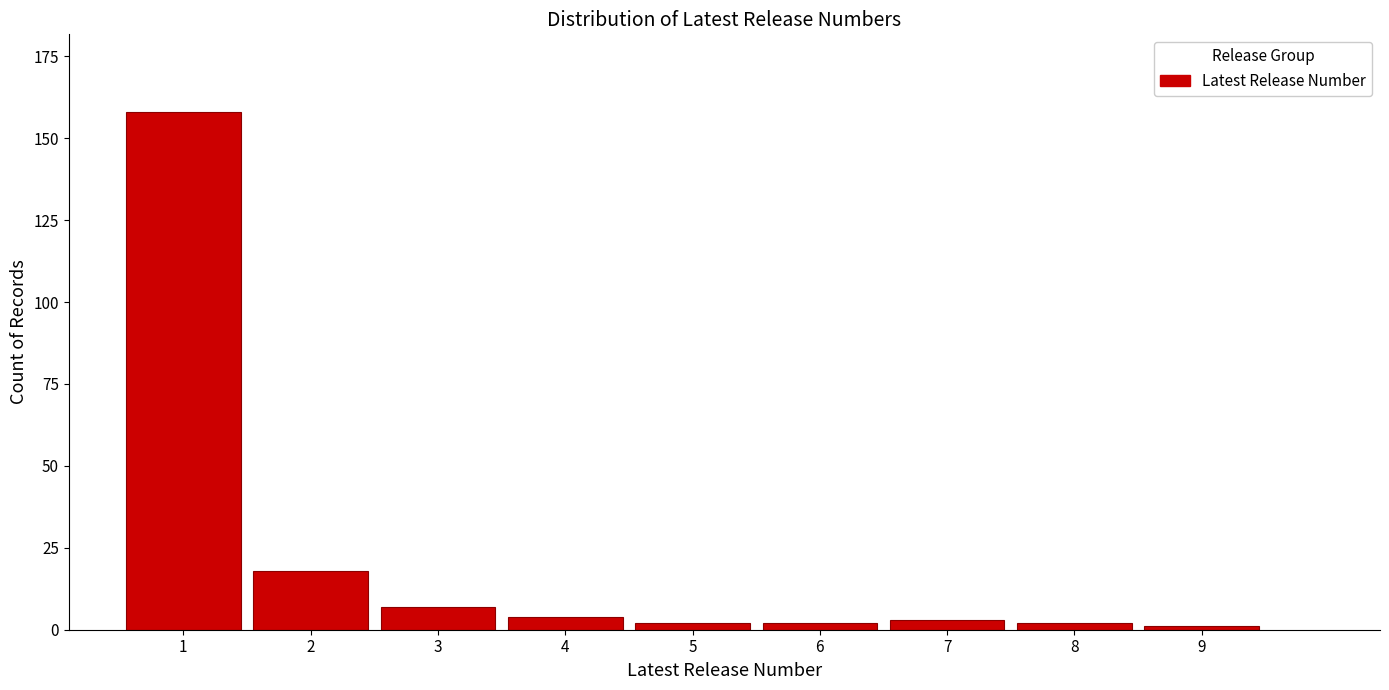

Reading right to left, what are all the values shown in this chart?

1	2	3	2	2	4	7	18	158